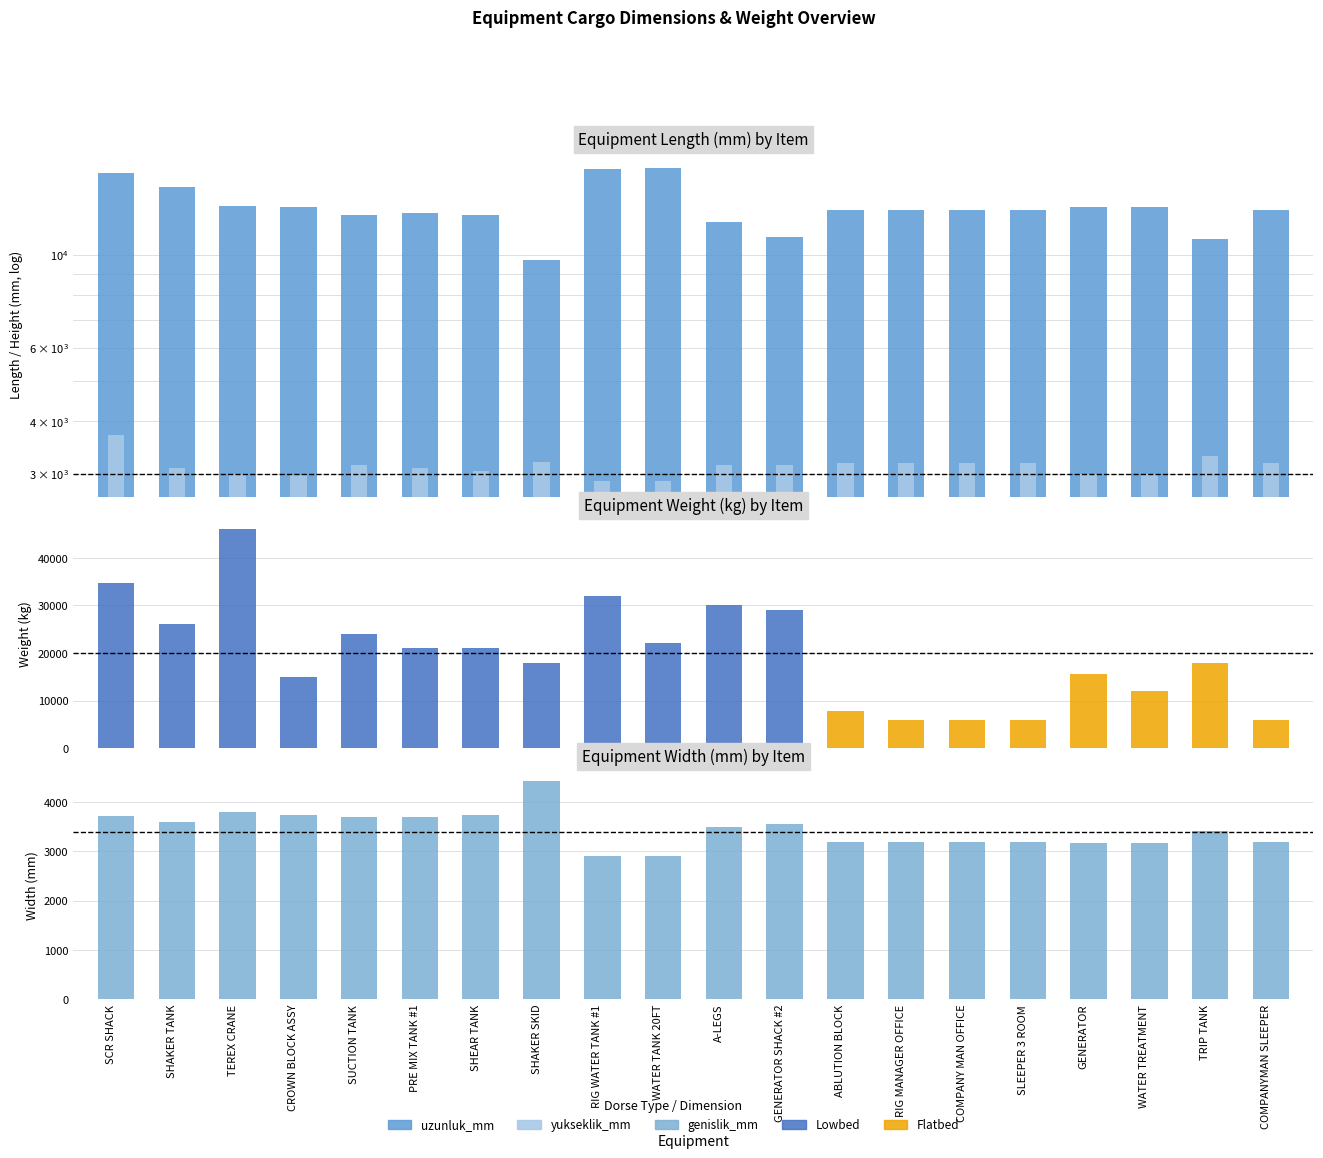

What is the difference between the second highest and second lowest values in the uzunluk_mm series?

5150